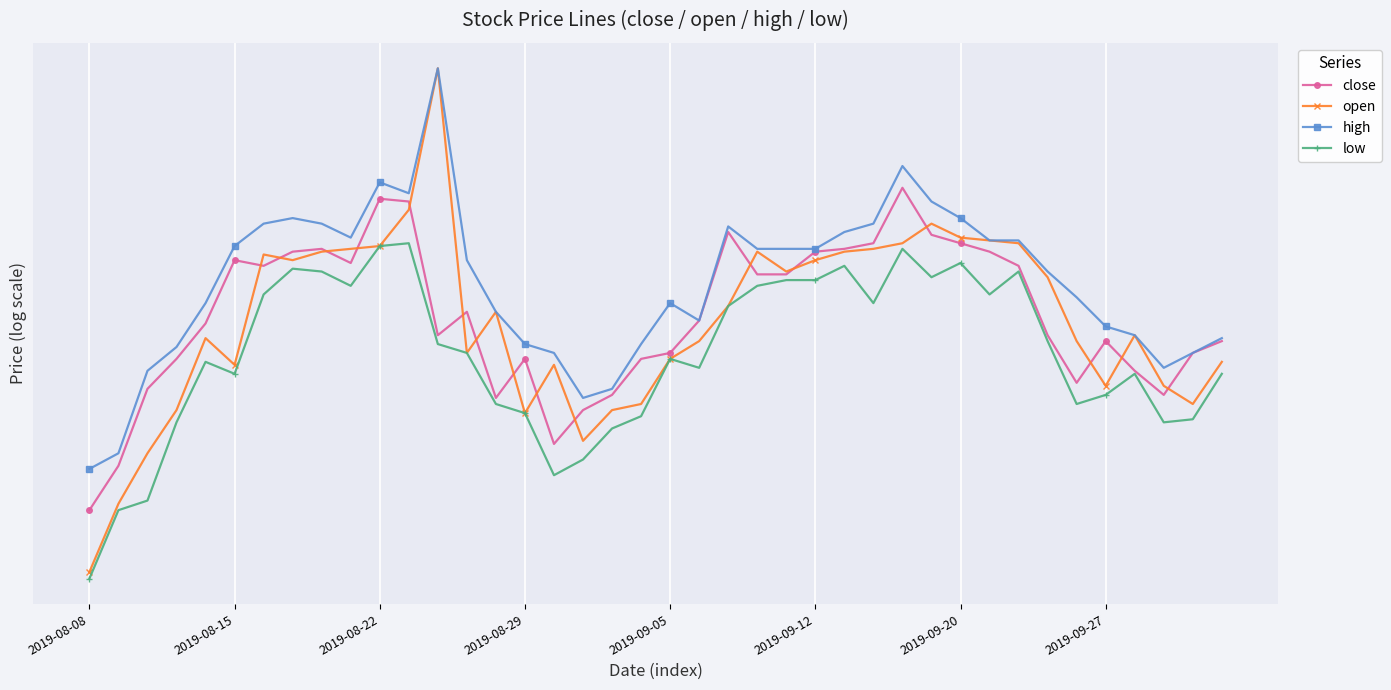

What is the approximate value of low at 21?

6.8